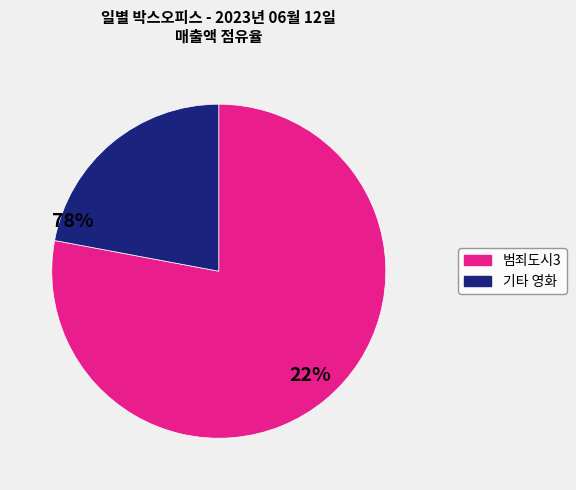

Is there any slice that represents more than half of the pie?

Yes